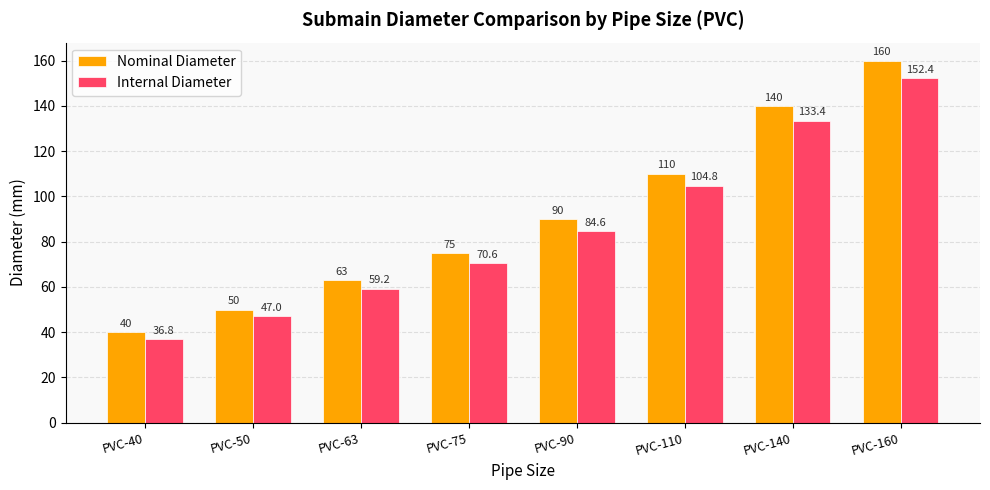

Which series has the widest spread of values?

Nominal Diameter